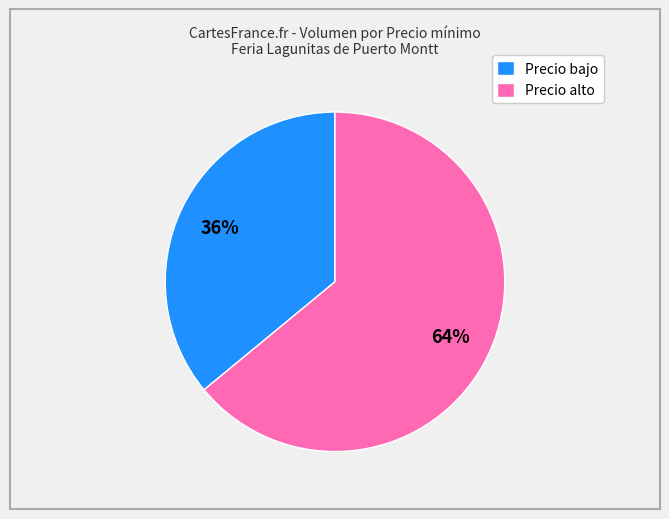

To the nearest percent, what portion does Precio alto represent?

64%